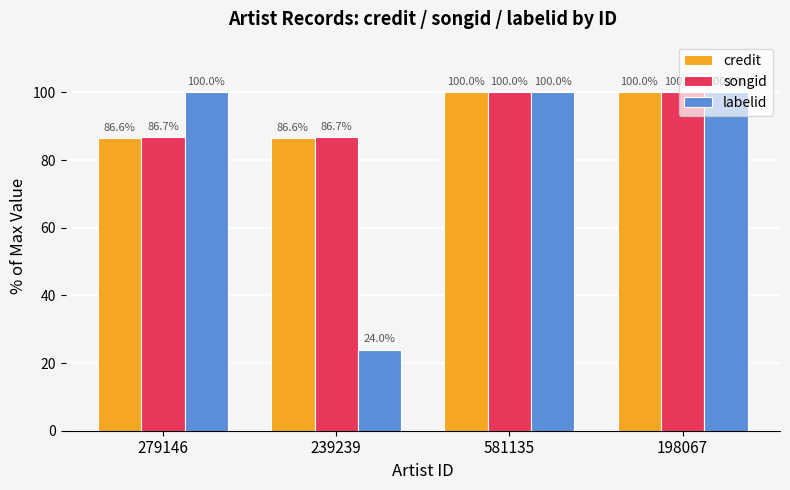

What is the total value across all series at 198067?

300.0